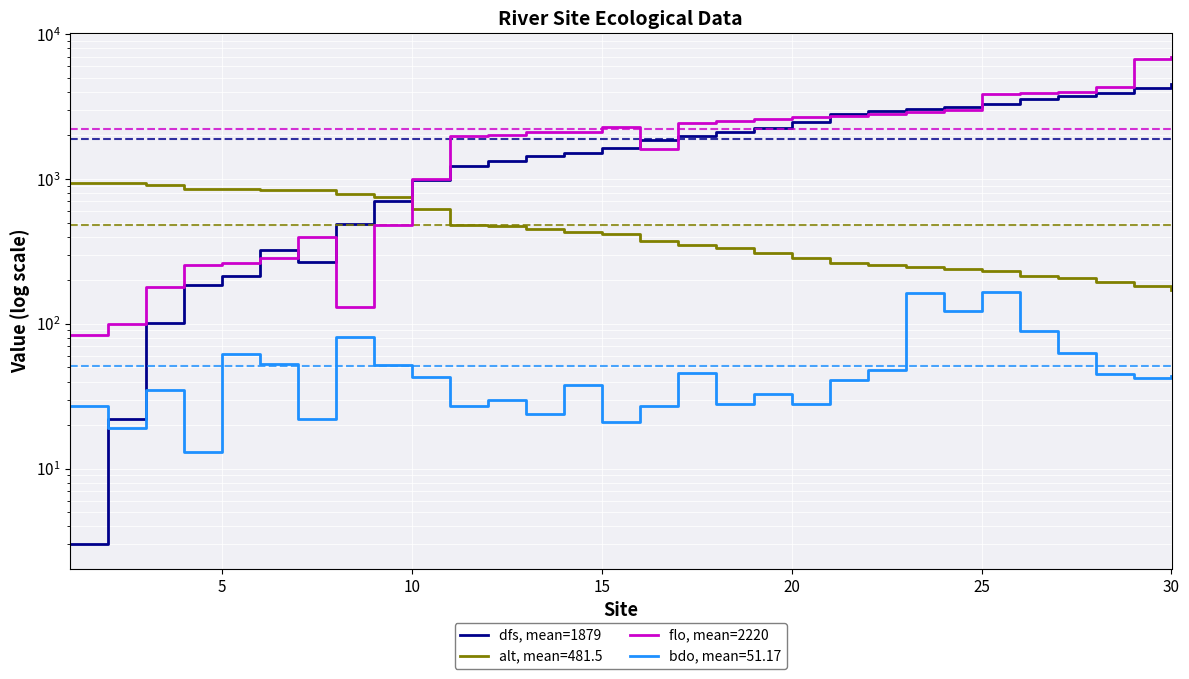

At how many categories does at least one series exceed 3458?

6